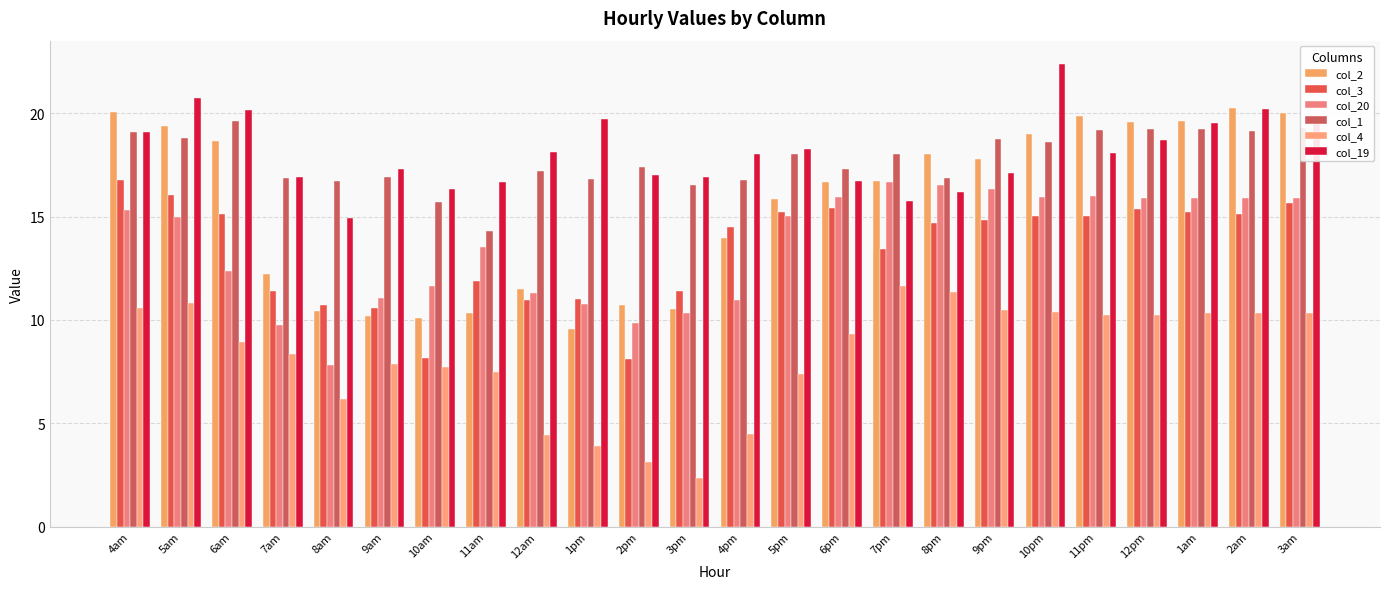

What is the difference between the second highest and second lowest values in the col_20 series?

6.8